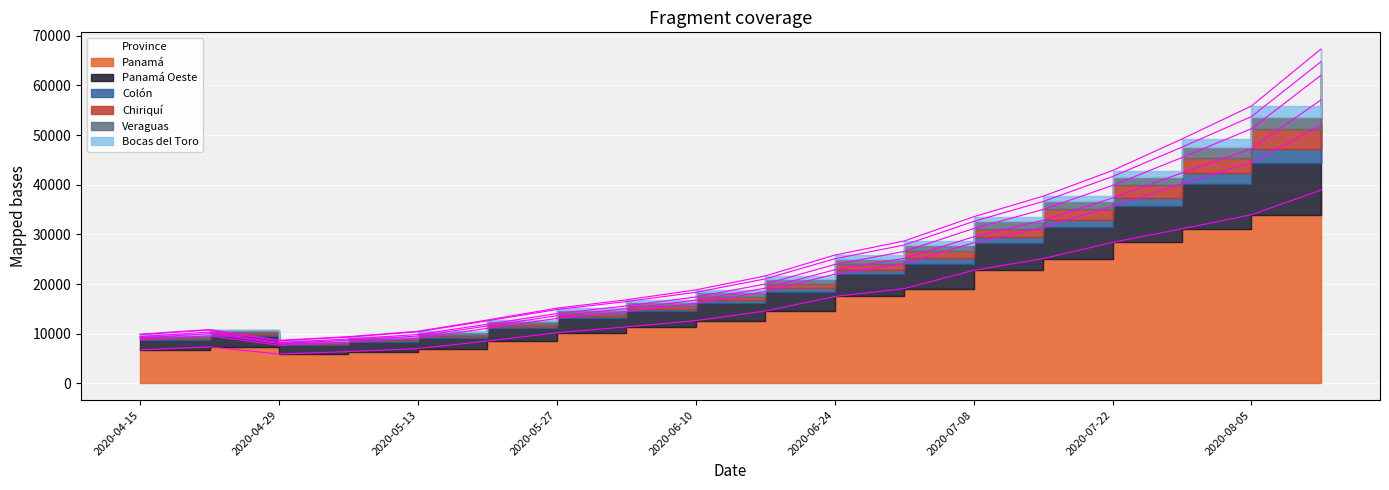

True or false: Panamá and Chiriquí cross at least once.

False